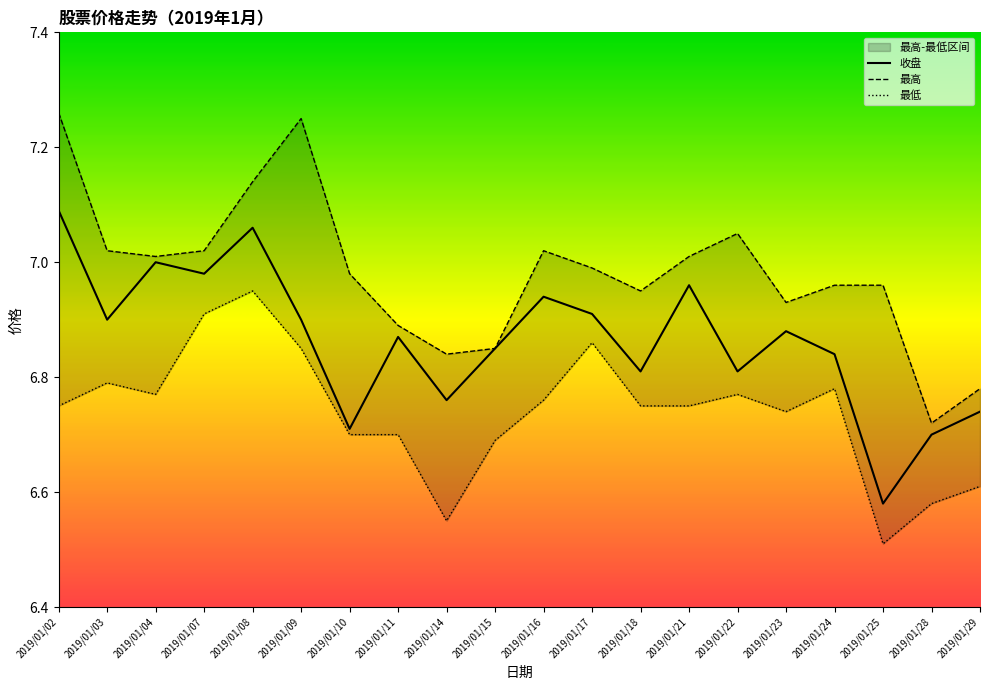

How many series are shown in this chart?

3